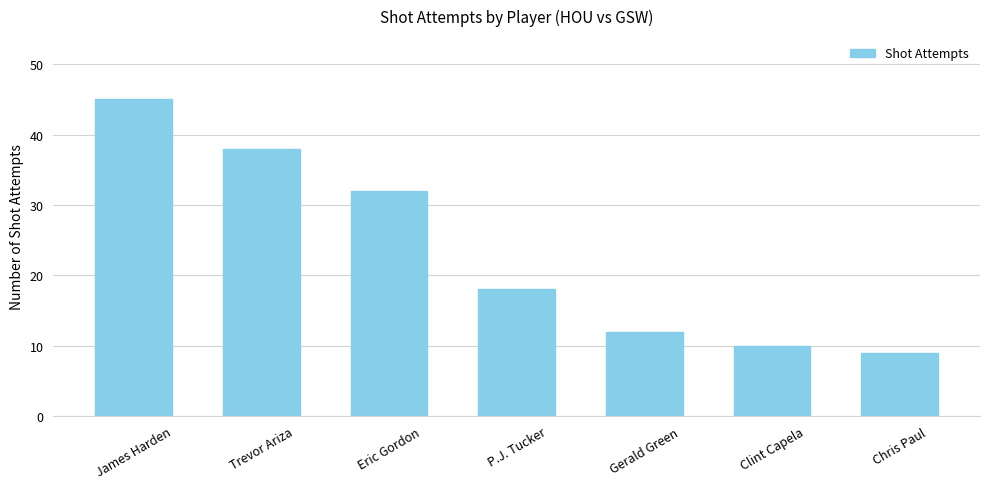

Count the number of data series in this chart.

1